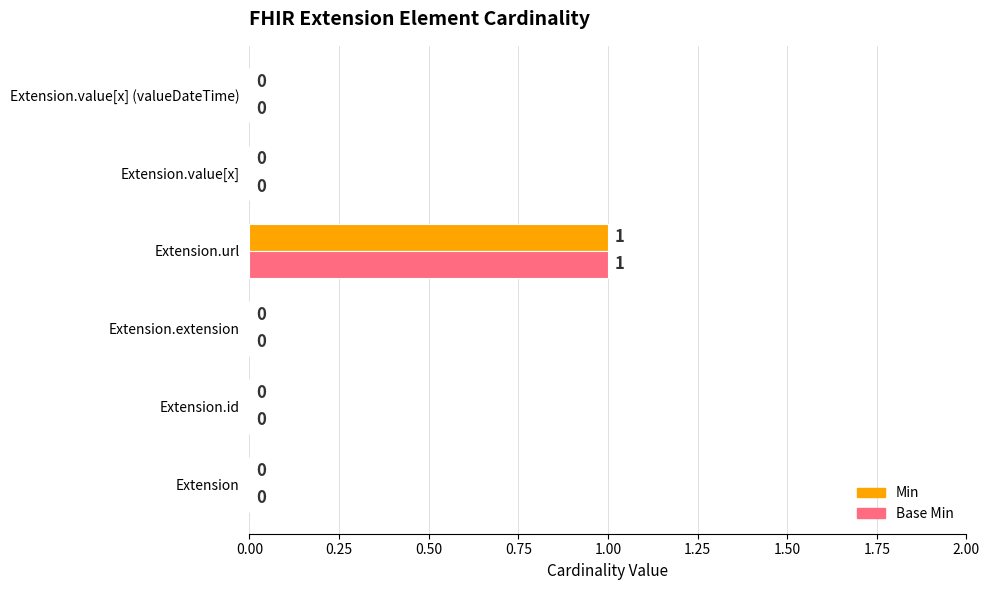

Which label corresponds to the largest value in the chart?

Extension.url